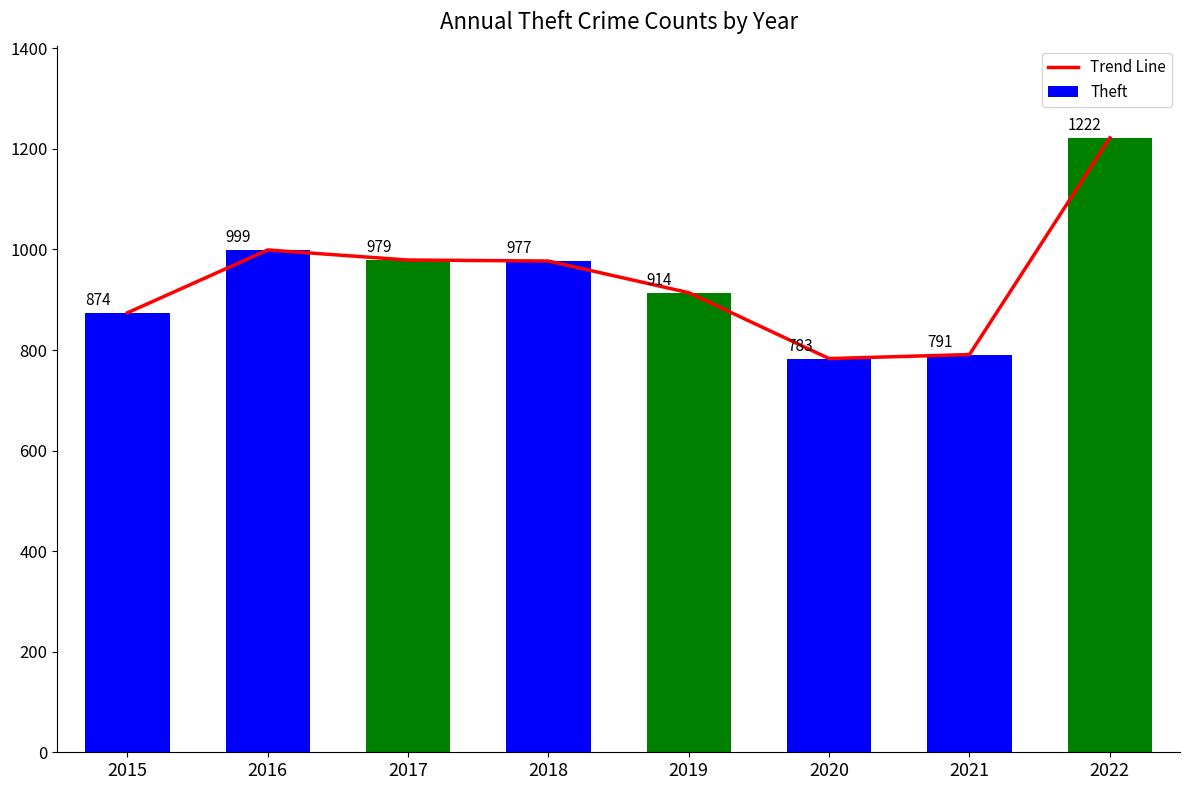

What is the average value of the Trend Line series?

942